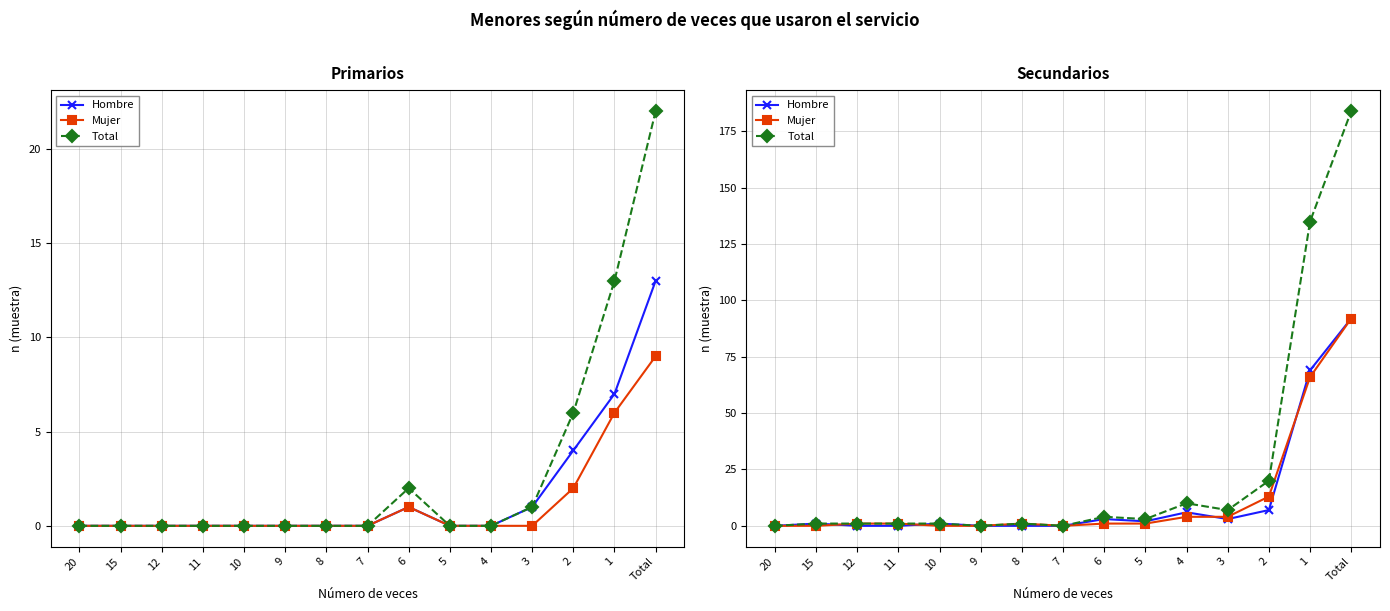

Read the Mujer value at Total, to the nearest 10.

90